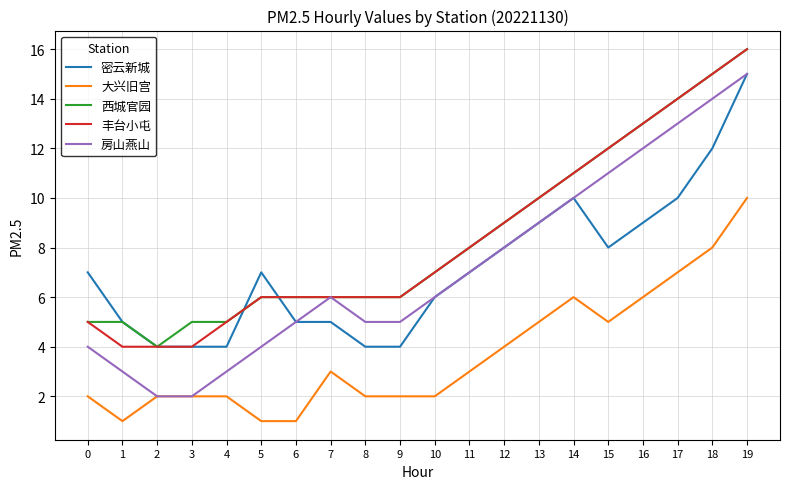

Which series has the widest spread of values?

房山燕山